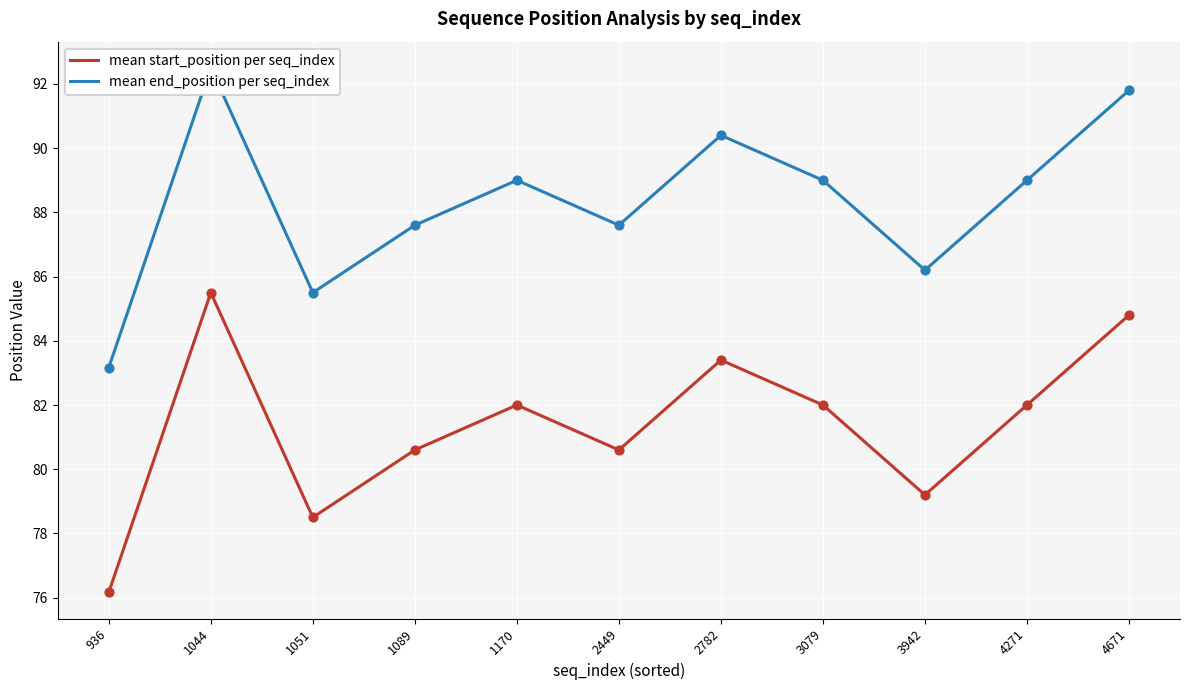

What are all the series names shown in the legend?

mean start_position per seq_index, mean end_position per seq_index